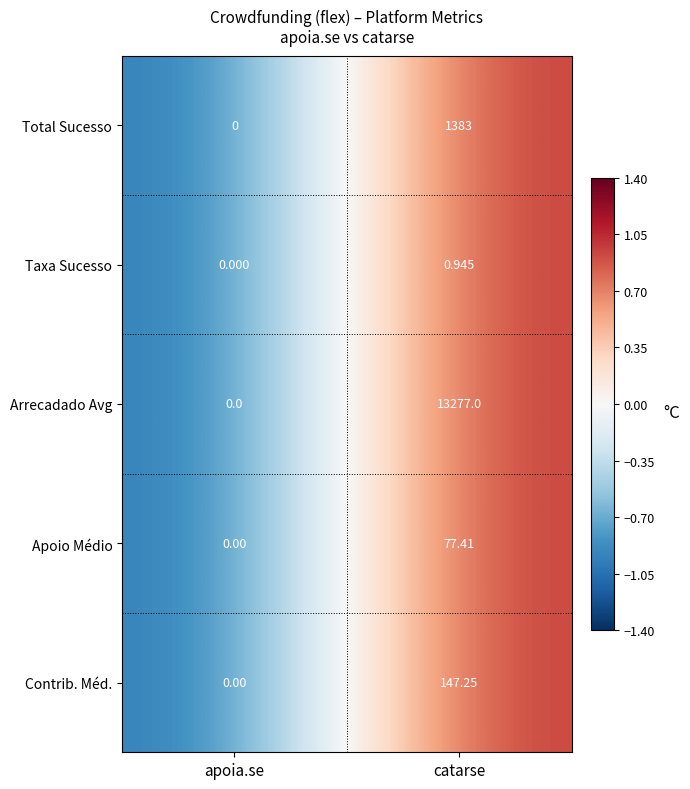

Which category has the lowest value across all series?

apoia.se